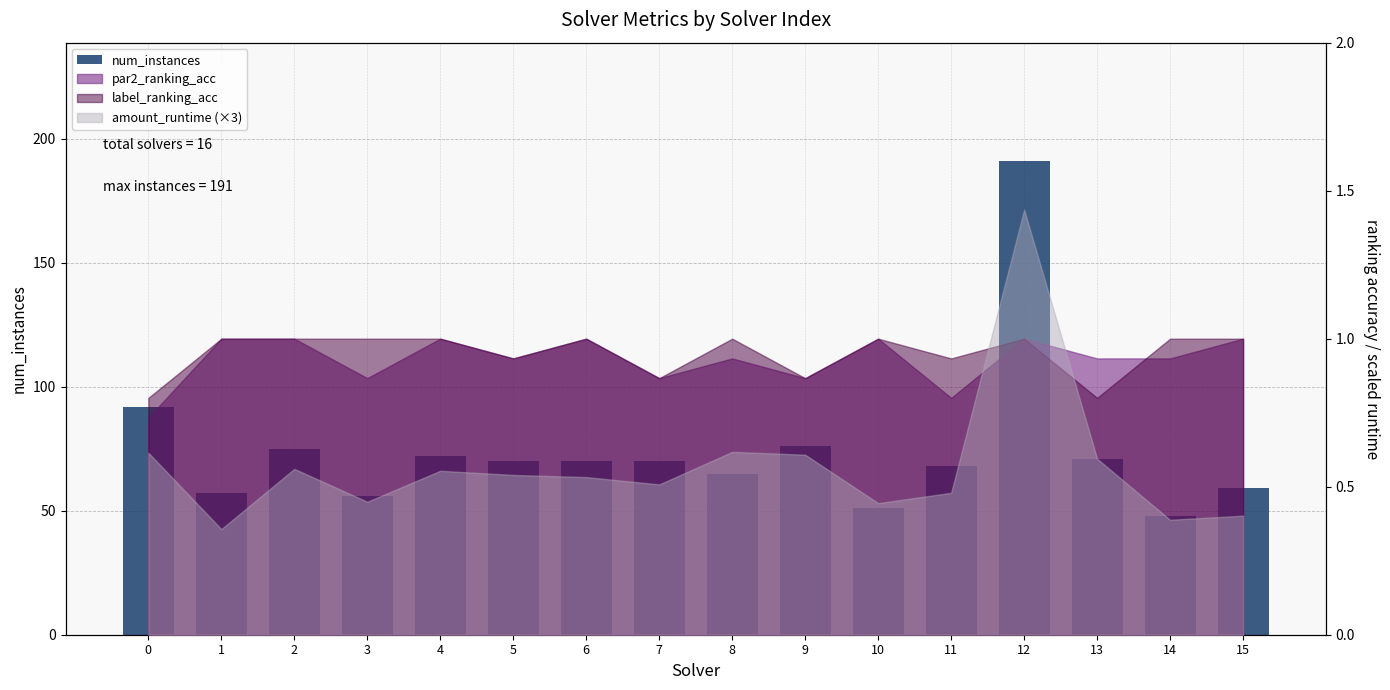

True or false: the data shows 34 at 11.

False